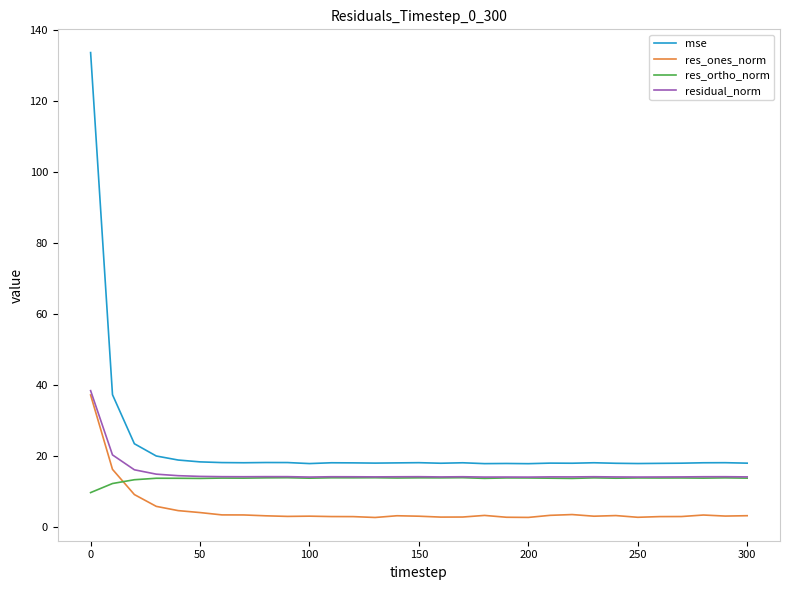

What is the maximum value for residual_norm?

38.3